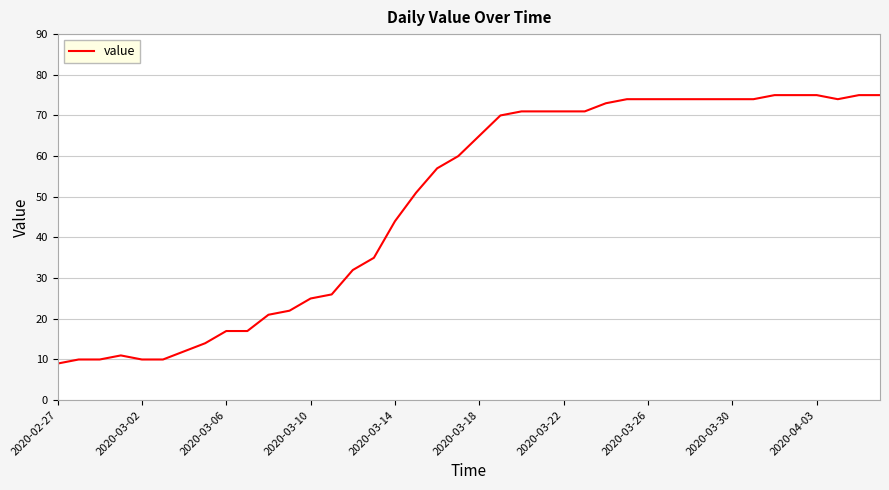

What is the greatest value displayed?

75